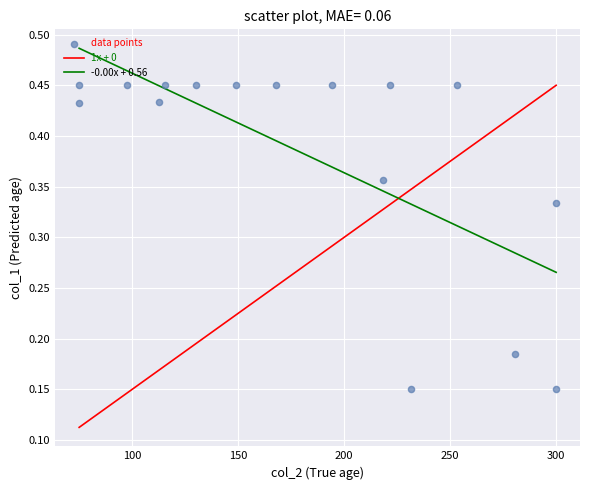

What is the range of X values (max minus min)?

225.0